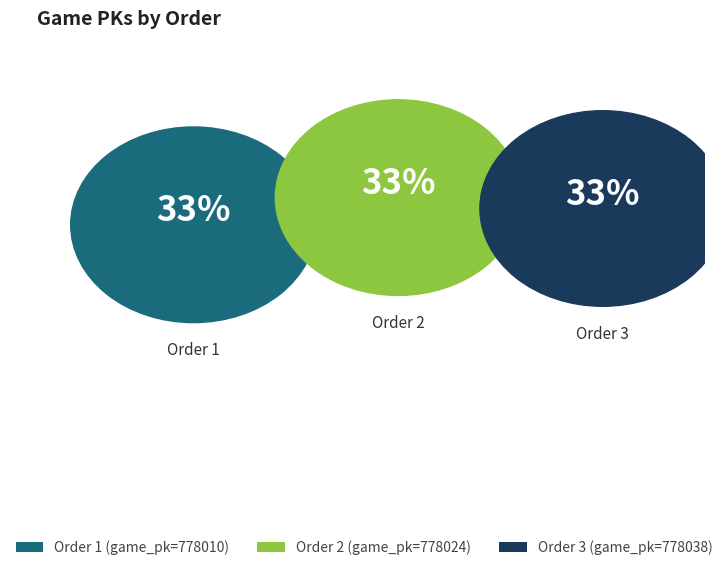

Rank the categories by value from highest to lowest.

3, 2, 1